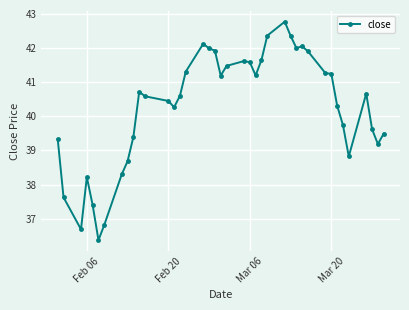

What is the difference between the maximum and minimum values?

6.4